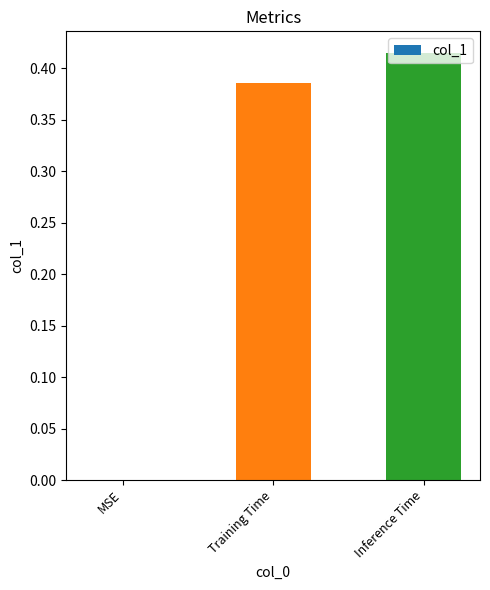

Count the values in the range 0 to 1.

3